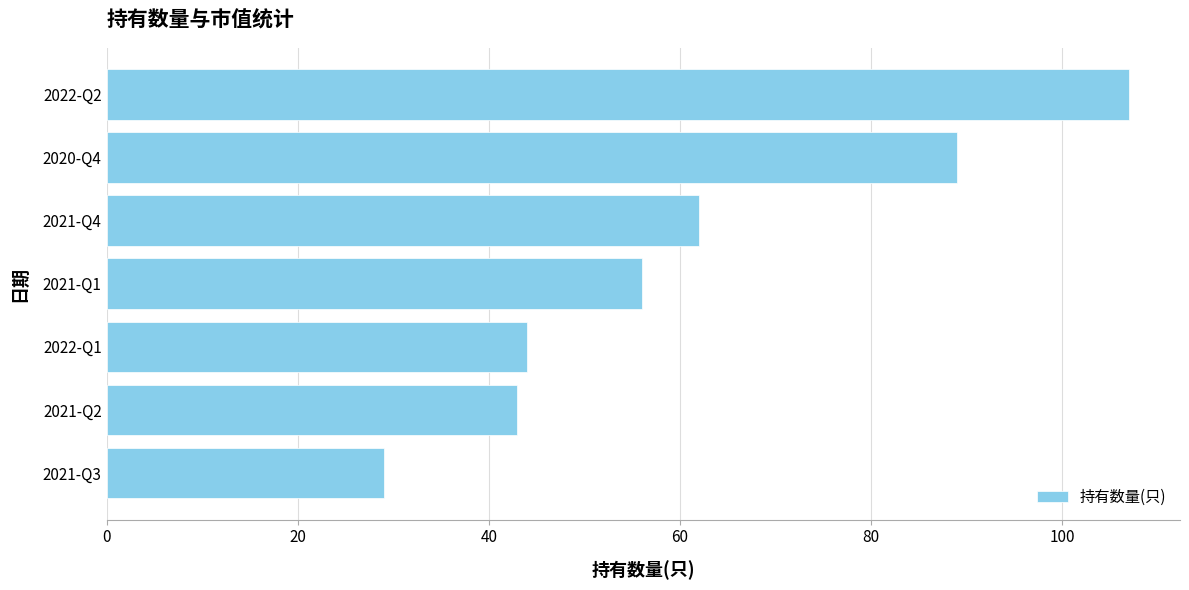

What is the difference between the maximum and minimum values?

78